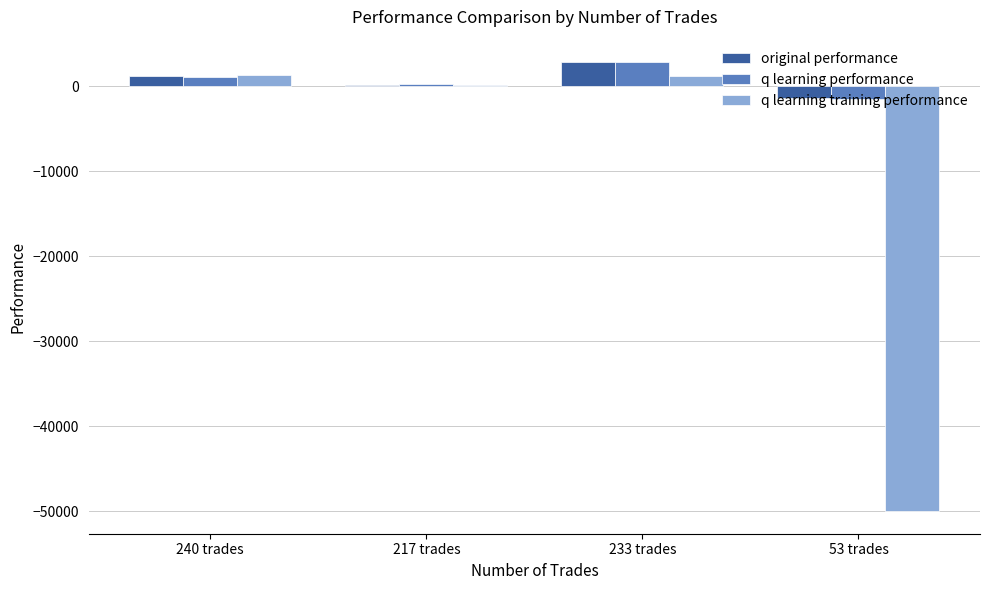

Which label corresponds to the largest value in the chart?

233 trades